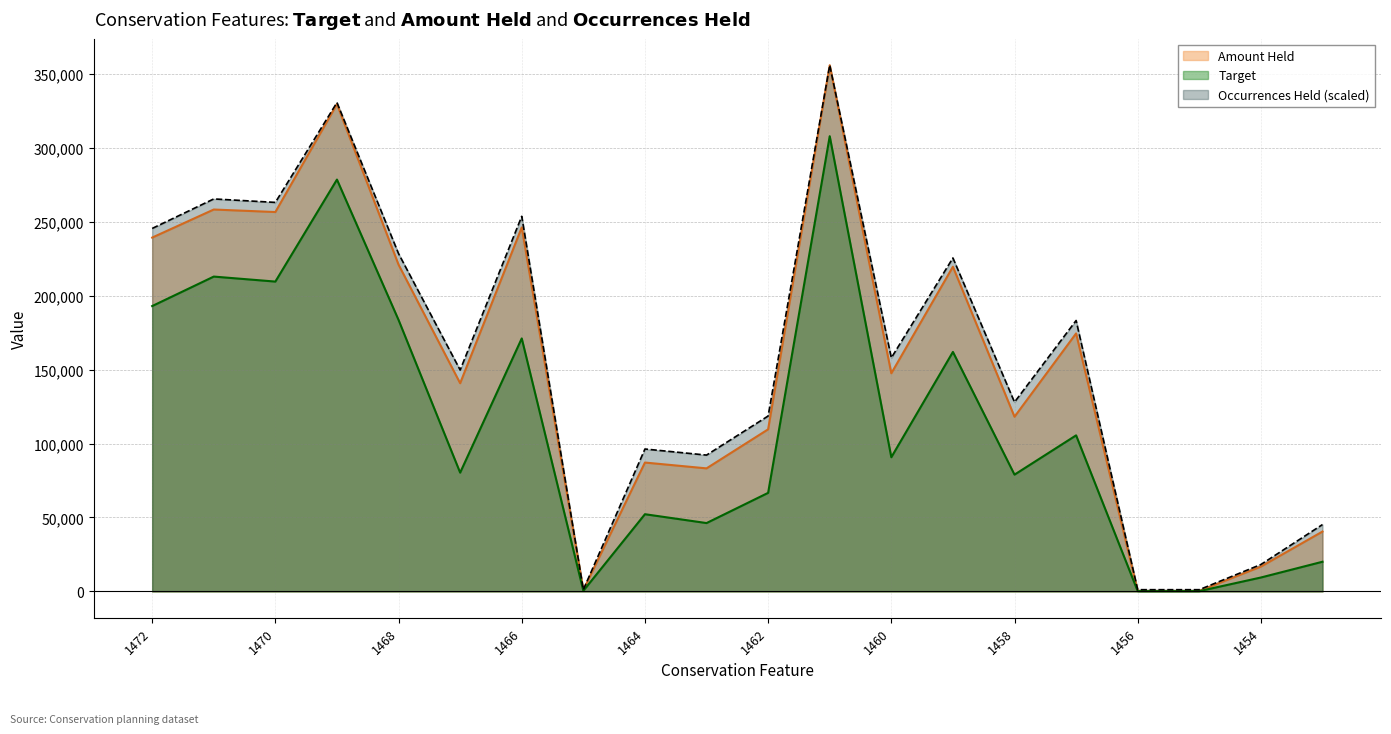

What is the total value across all series at 1468?

633077.2